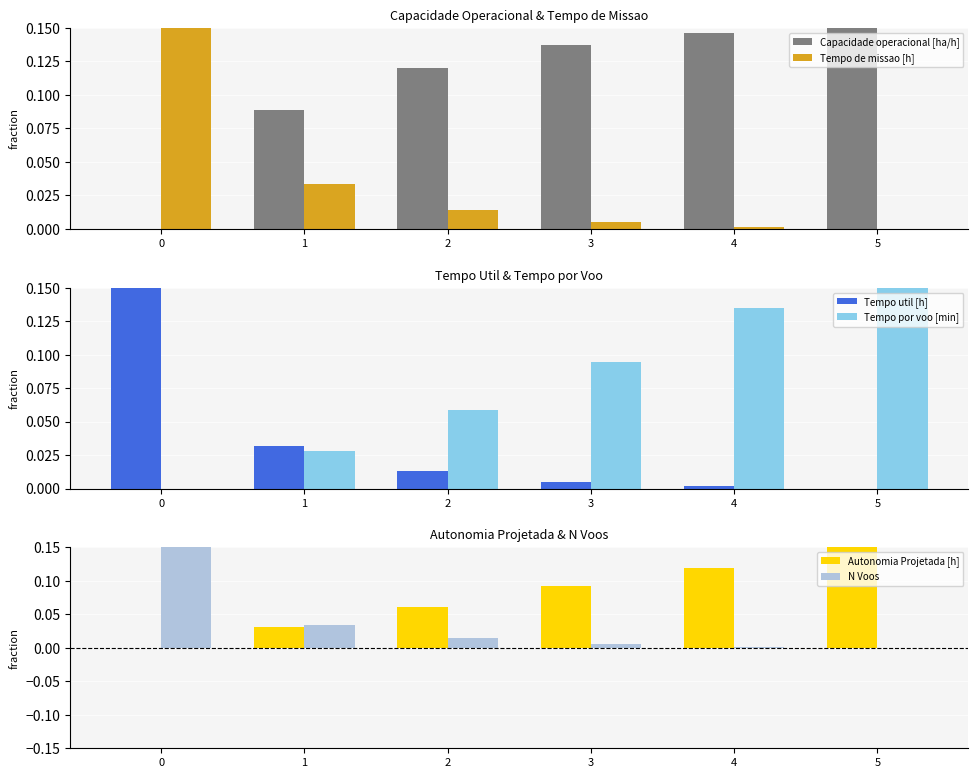

Rank the series by their maximum value, from highest to lowest.

Capacidade operacional [ha/h], Tempo de missao [h], Tempo util [h], Tempo por voo [min], Autonomia Projetada [h], N Voos